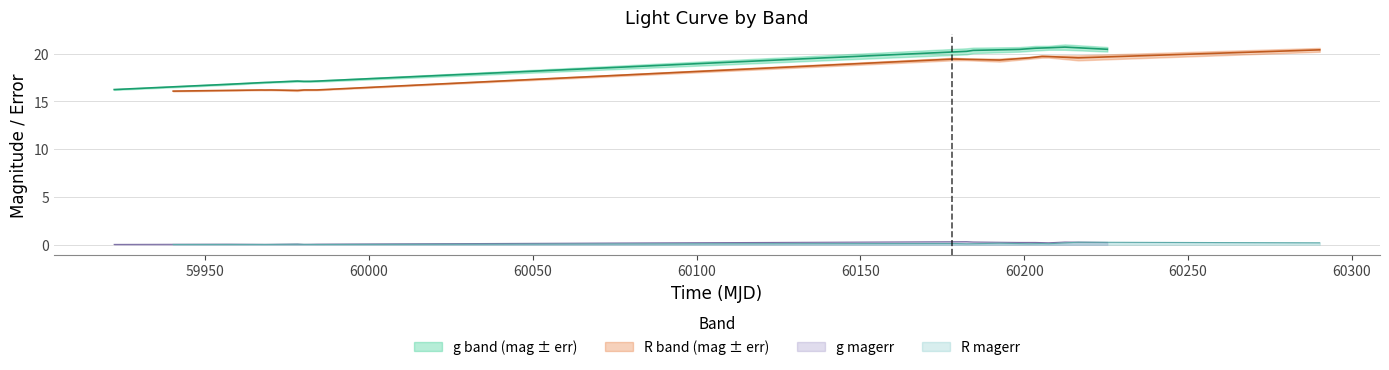

What is the sum of all g_magerr values?

2.2